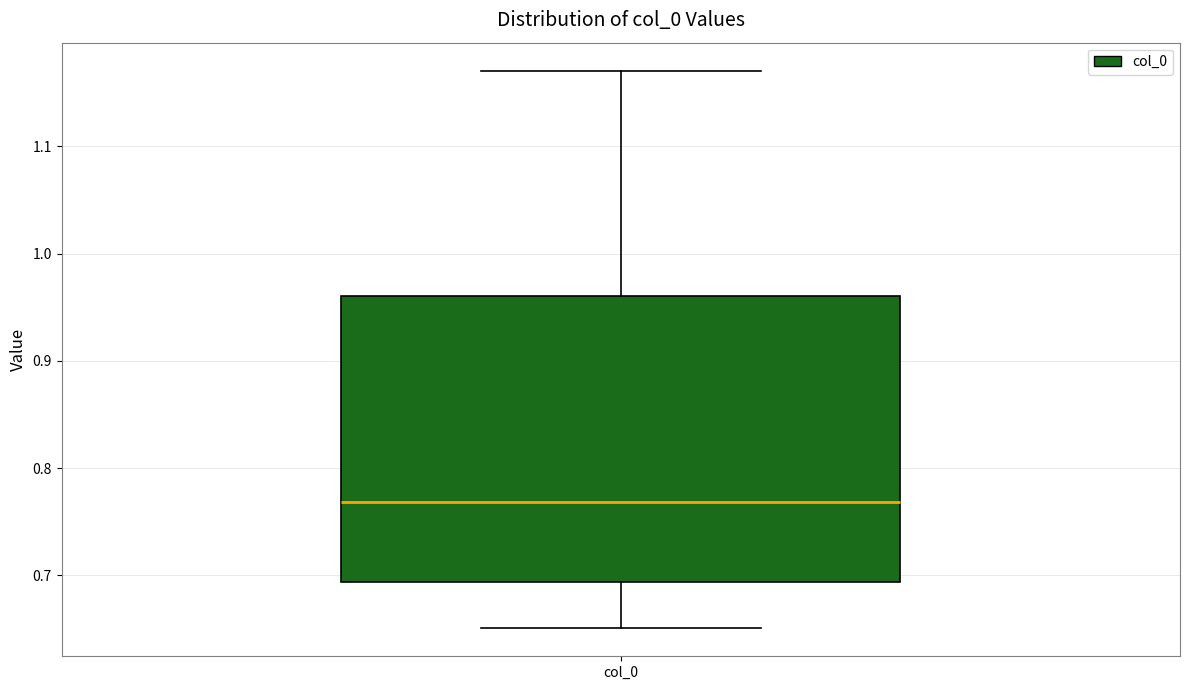

Where does the upper whisker of the box for col_0 end on the y-axis? The values are not printed on the chart, so give them approximately, as read against the axis.

1.17